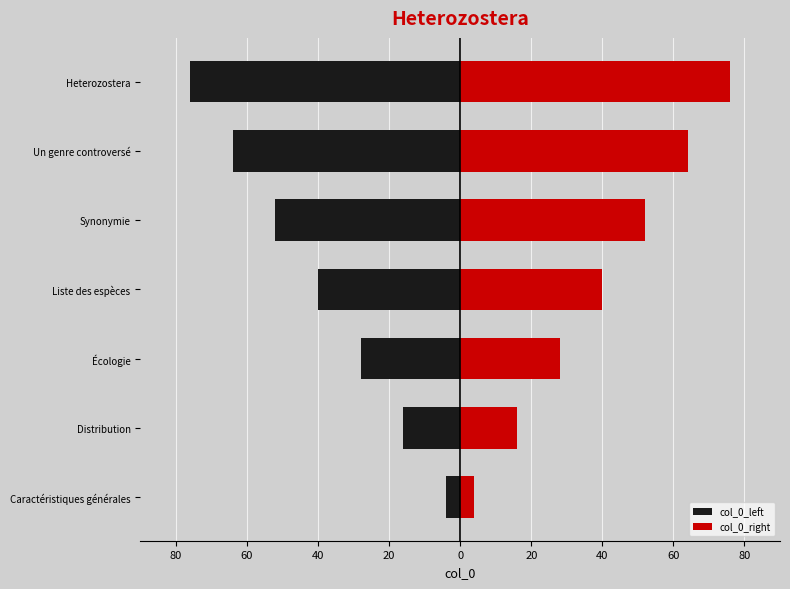

Which series has the largest range (max minus min)?

col_0_left